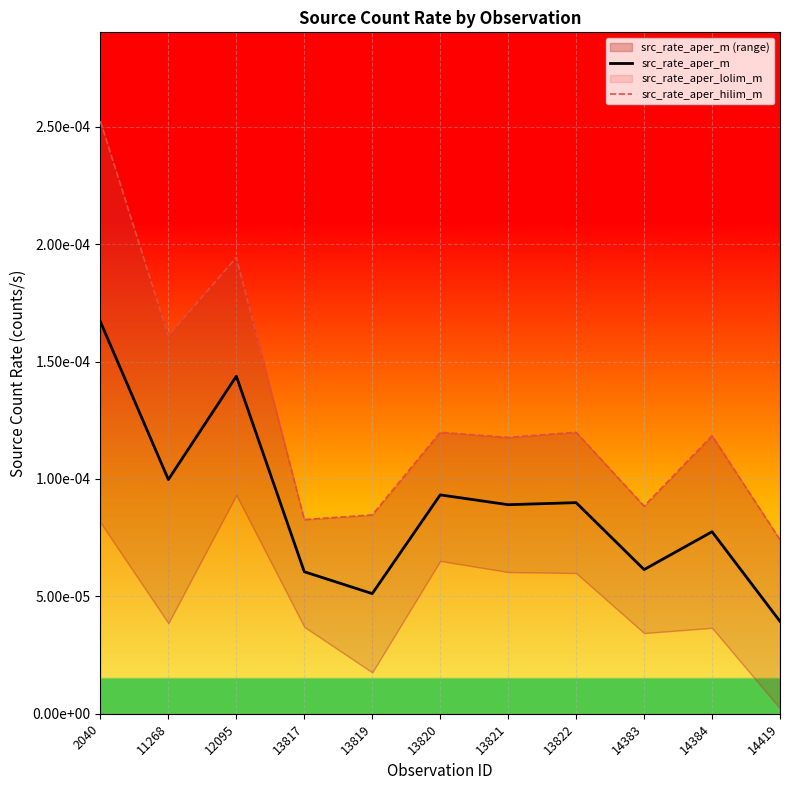

Rank the categories by src_rate_aper_m value from highest to lowest.

2040, 12095, 11268, 13820, 13822, 13821, 14384, 14383, 13817, 13819, 14419